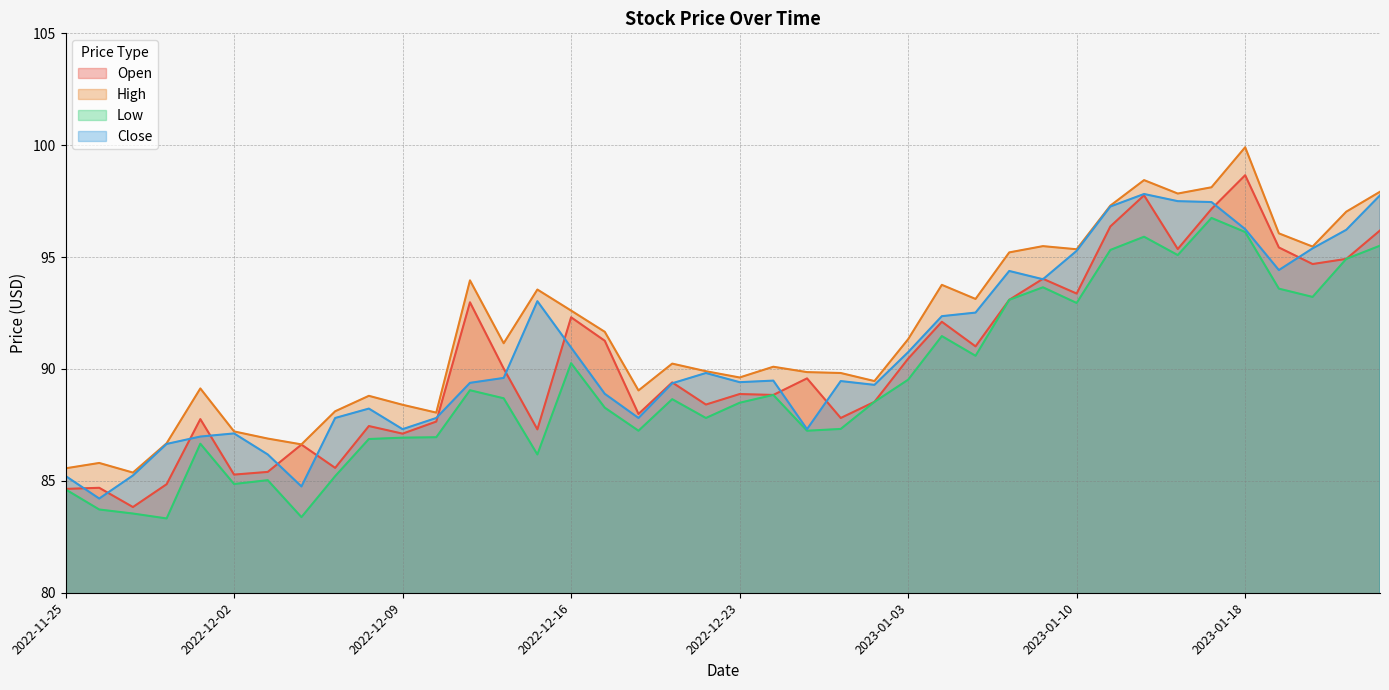

True or false: Close and Low intersect in this chart.

False